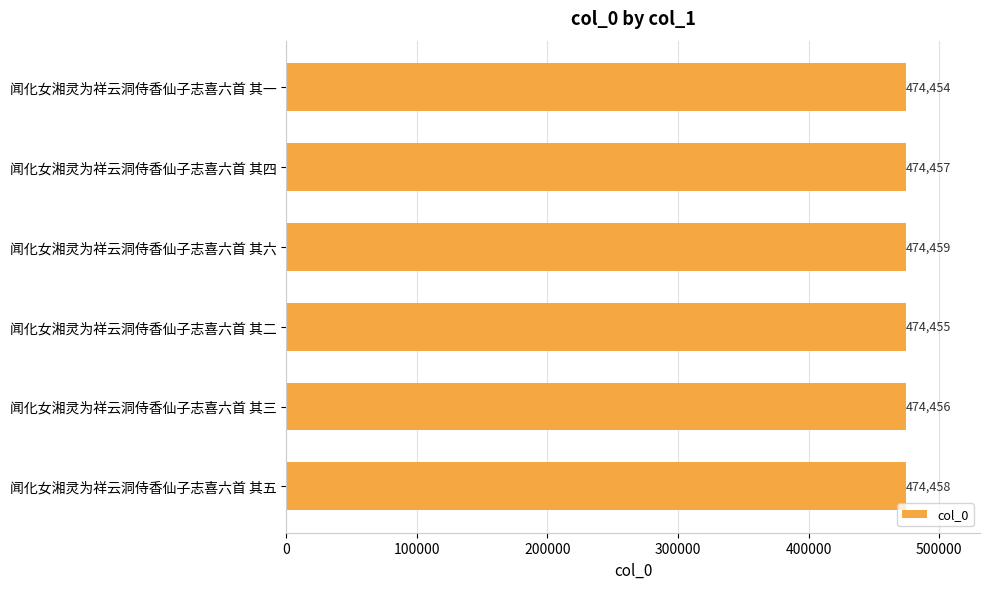

List the labels in order of value, largest first.

闻化女湘灵为祥云洞侍香仙子志喜六首 其六, 闻化女湘灵为祥云洞侍香仙子志喜六首 其五, 闻化女湘灵为祥云洞侍香仙子志喜六首 其四, 闻化女湘灵为祥云洞侍香仙子志喜六首 其三, 闻化女湘灵为祥云洞侍香仙子志喜六首 其二, 闻化女湘灵为祥云洞侍香仙子志喜六首 其一